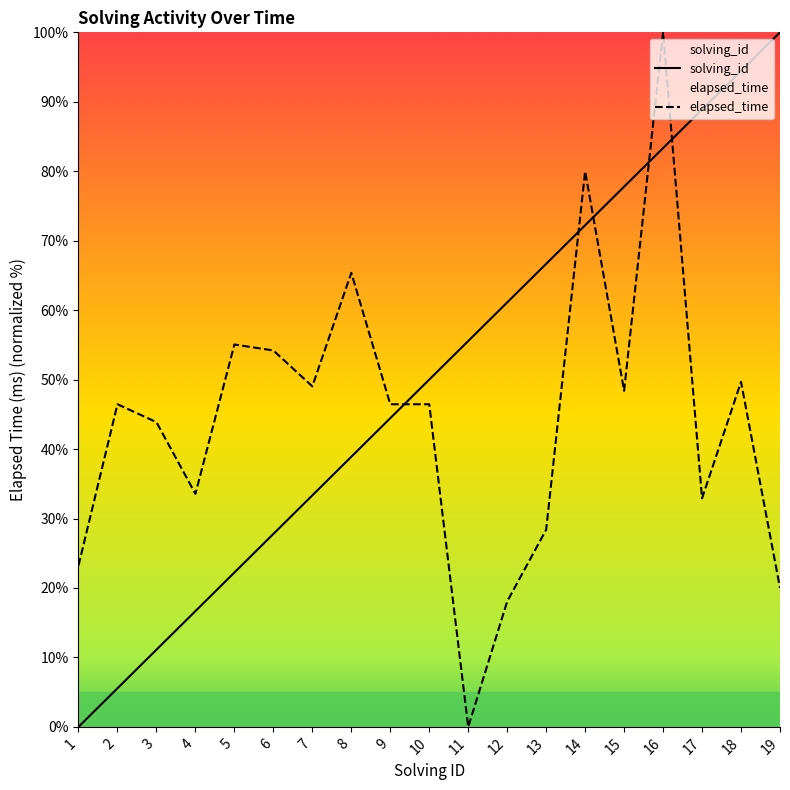

Which series ends up on top after the final intersection of solving_id and elapsed_time?

solving_id